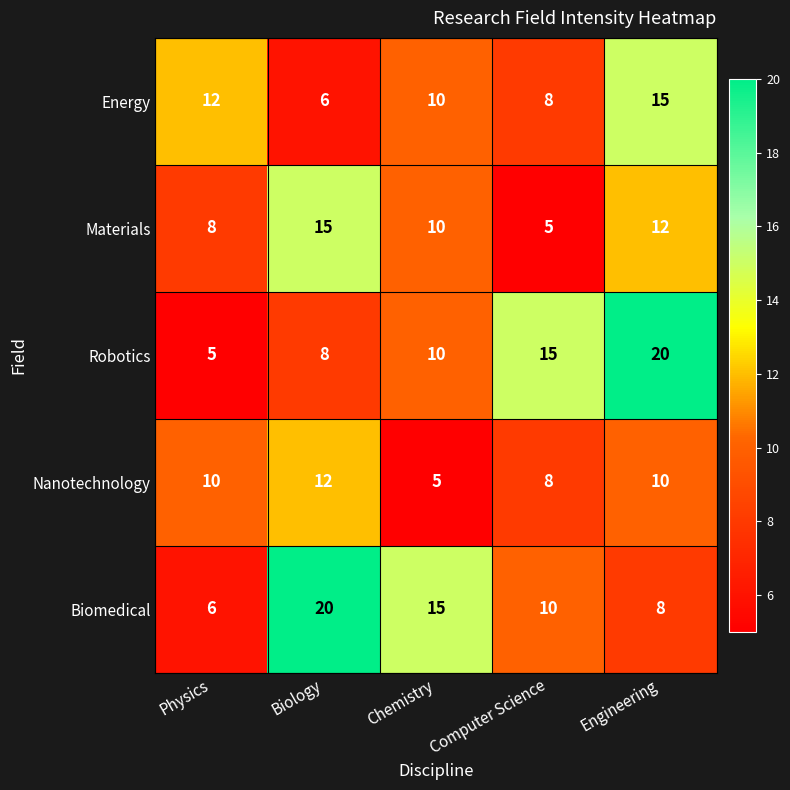

What is the average value of the Energy series?

10